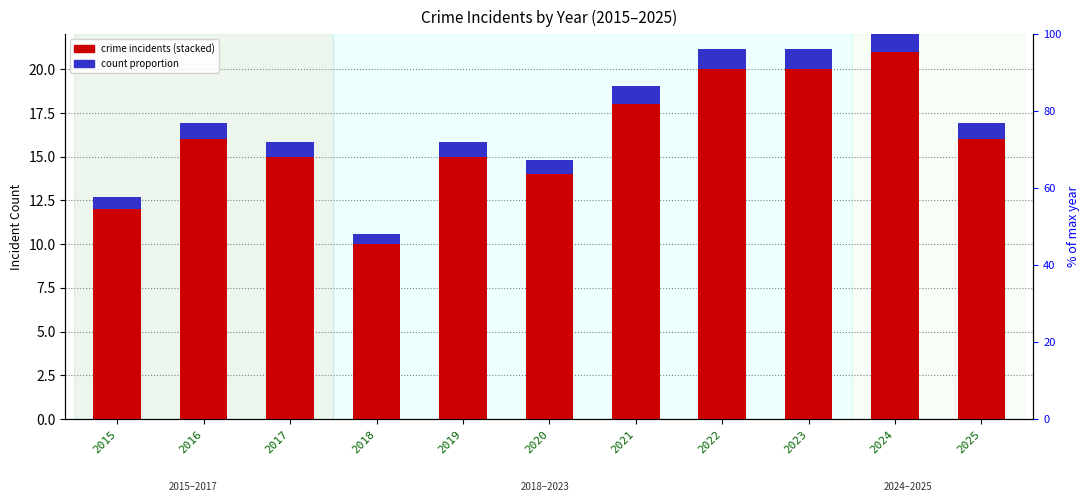

Reading left to right, list all the values displayed in this chart.

Aggravated Assault: 2015=3.0	2016=1.0	2017=4.0	2018=4.0	2019=7.0	2020=4.0	2021=6.0	2022=8.0	2023=2.0	2024=6.0	2025=6.0
Aggravated Battery: 2015=6.0	2016=5.0	2017=3.0	2018=2.0	2019=3.0	2020=1.0	2021=4.0	2022=3.0	2023=8.0	2024=8.0	2025=4.0
Criminal Sexual Assault: 2015=2.0	2016=2.0	2017=4.0	2018=1.0	2019=4.0	2020=1.0	2021=1.0	2022=3.0	2023=3.0	2024=4.0	2025=2.0
Homicide: 2015=0.0	2016=1.0	2017=1.0	2018=0.0	2019=0.0	2020=0.0	2021=0.0	2022=0.0	2023=0.0	2024=0.0	2025=1.0
Robbery: 2015=1.0	2016=7.0	2017=3.0	2018=3.0	2019=1.0	2020=8.0	2021=7.0	2022=6.0	2023=7.0	2024=3.0	2025=3.0
count proportion: 2015=0.7	2016=0.9	2017=0.9	2018=0.6	2019=0.9	2020=0.8	2021=1.0	2022=1.1	2023=1.1	2024=1.2	2025=0.9